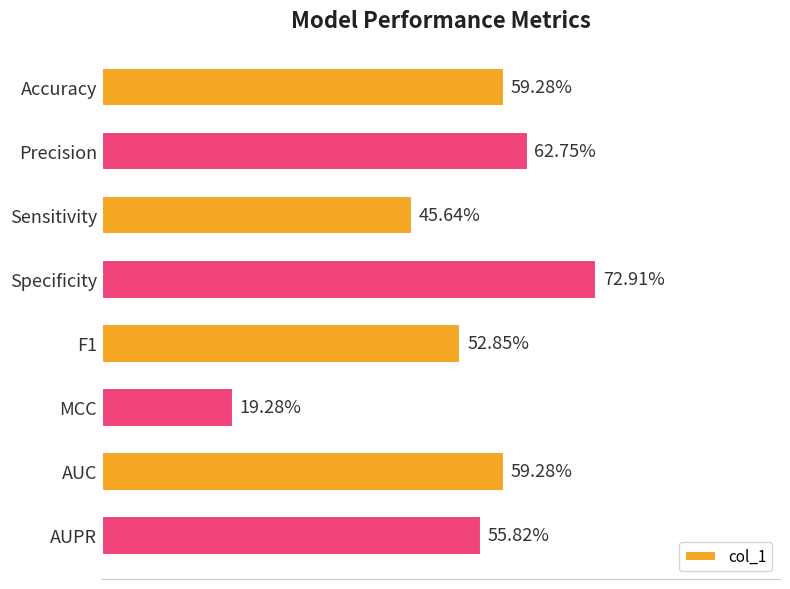

Are the bars horizontal?

Yes